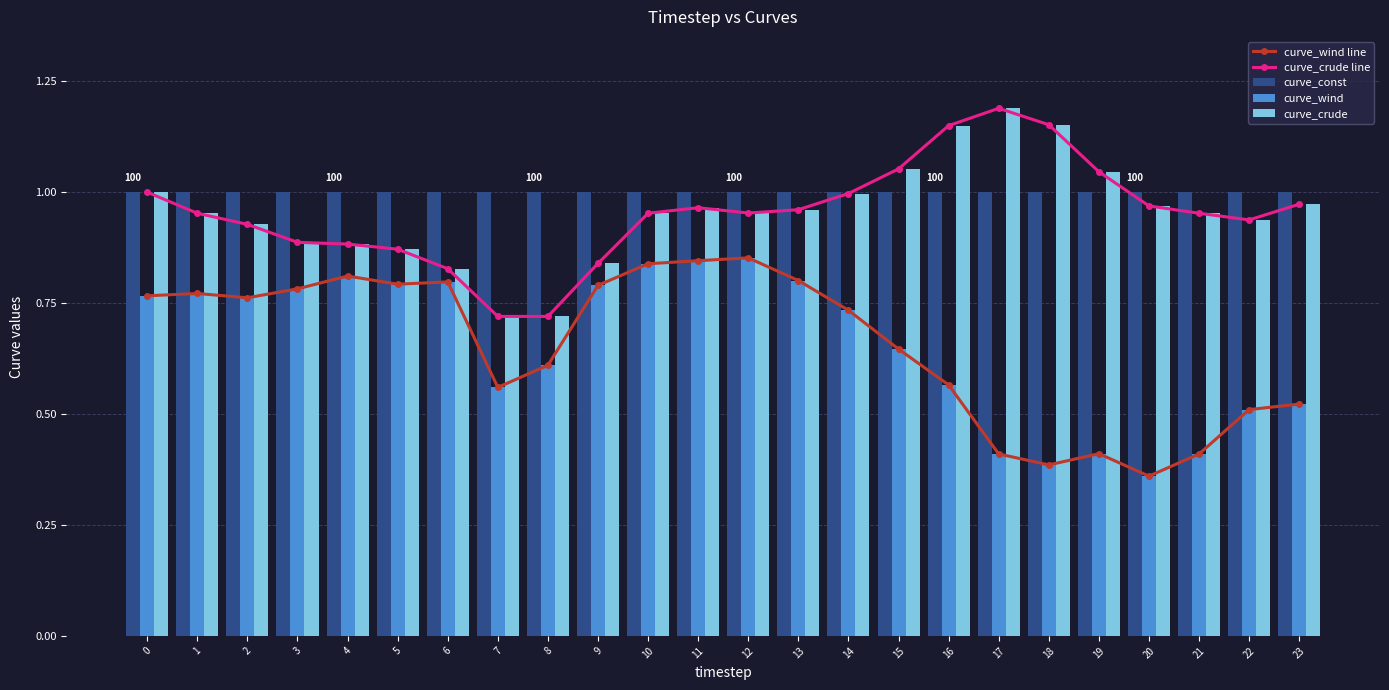

Reading left to right, list all the values displayed in this chart.

curve_wind line: 0.8	0.8	0.8	0.8	0.8	0.8	0.8	0.6	0.6	0.8	0.8	0.8	0.9	0.8	0.7	0.6	0.6	0.4	0.4	0.4	0.4	0.4	0.5	0.5
curve_crude line: 1.0	1.0	0.9	0.9	0.9	0.9	0.8	0.7	0.7	0.8	1.0	1.0	1.0	1.0	1.0	1.1	1.1	1.2	1.2	1.0	1.0	1.0	0.9	1.0
curve_const: 1.0	1.0	1.0	1.0	1.0	1.0	1.0	1.0	1.0	1.0	1.0	1.0	1.0	1.0	1.0	1.0	1.0	1.0	1.0	1.0	1.0	1.0	1.0	1.0
curve_wind: 0.8	0.8	0.8	0.8	0.8	0.8	0.8	0.6	0.6	0.8	0.8	0.8	0.9	0.8	0.7	0.6	0.6	0.4	0.4	0.4	0.4	0.4	0.5	0.5
curve_crude: 1.0	1.0	0.9	0.9	0.9	0.9	0.8	0.7	0.7	0.8	1.0	1.0	1.0	1.0	1.0	1.1	1.1	1.2	1.2	1.0	1.0	1.0	0.9	1.0